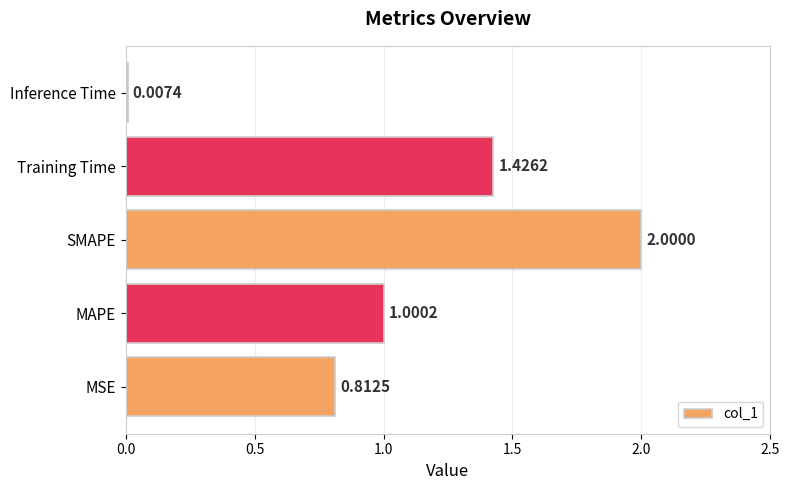

What is the change in value from MAPE to Inference Time?

-1.0